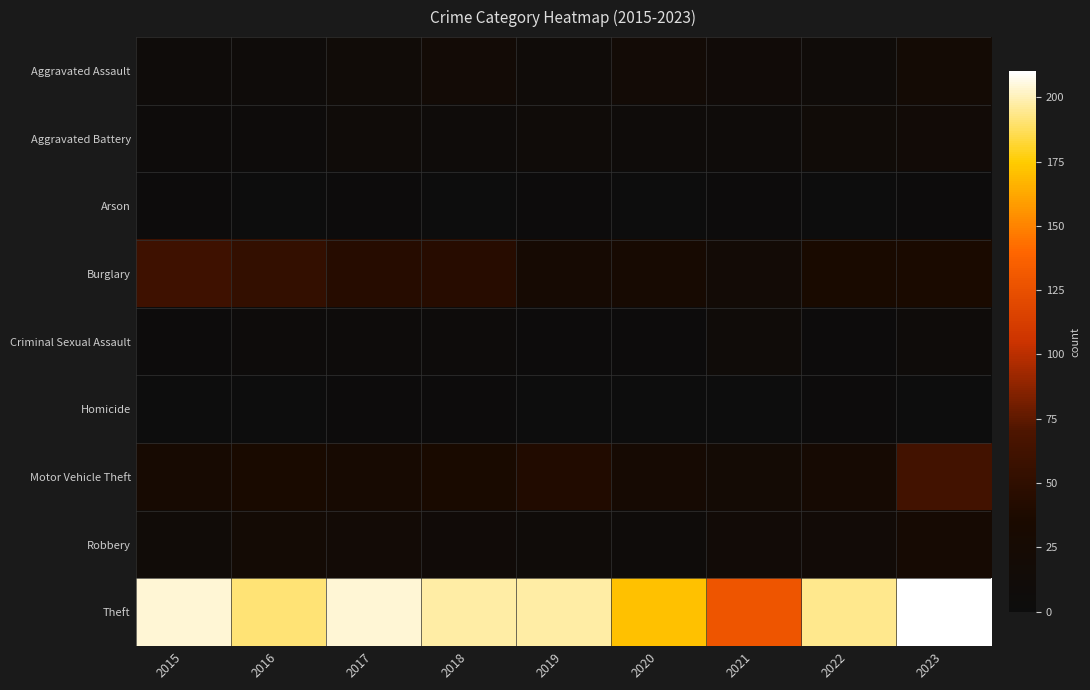

The Criminal Sexual Assault series shows 4 at 2022. True or false?

True